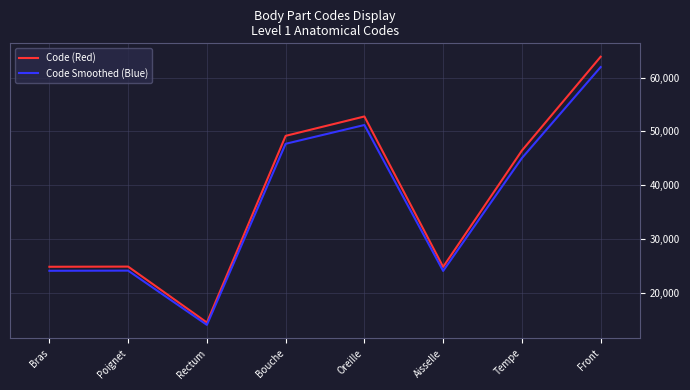

Which series has the largest total across all categories?

Code (Red)